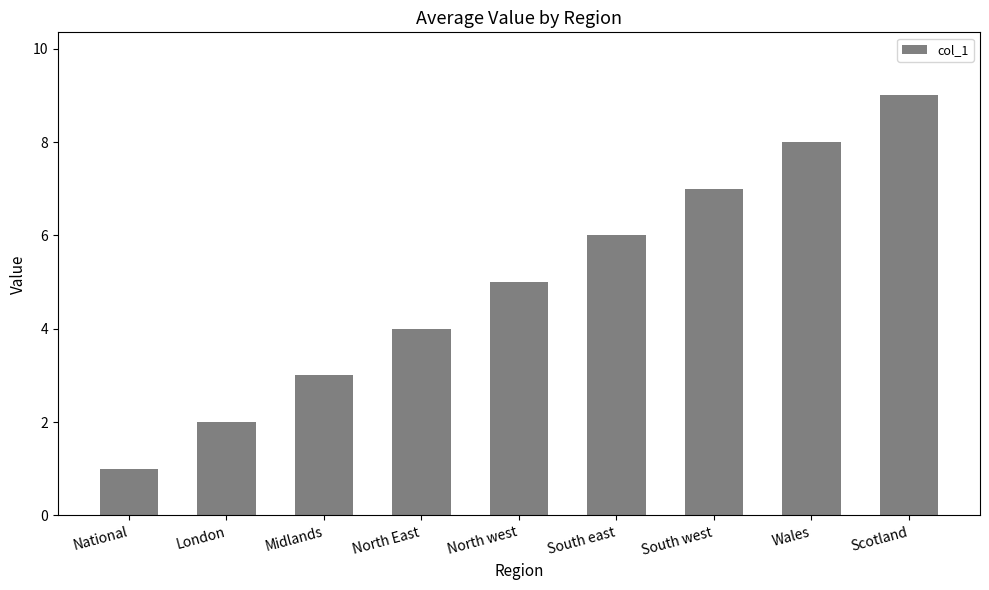

The value at North East is 7. True or false?

False